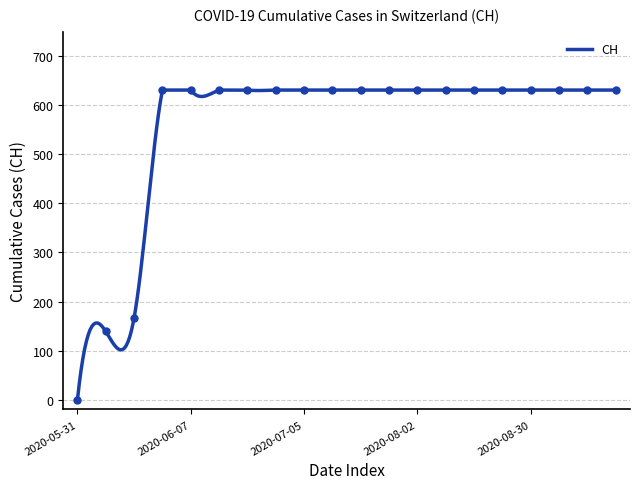

Rank the categories by value from highest to lowest.

2020-06-03, 2020-06-07, 2020-06-14, 2020-06-21, 2020-06-28, 2020-07-05, 2020-07-12, 2020-07-19, 2020-07-26, 2020-08-02, 2020-08-09, 2020-08-16, 2020-08-23, 2020-08-30, 2020-09-06, 2020-09-13, 2020-09-20, 2020-06-02, 2020-06-01, 2020-05-31